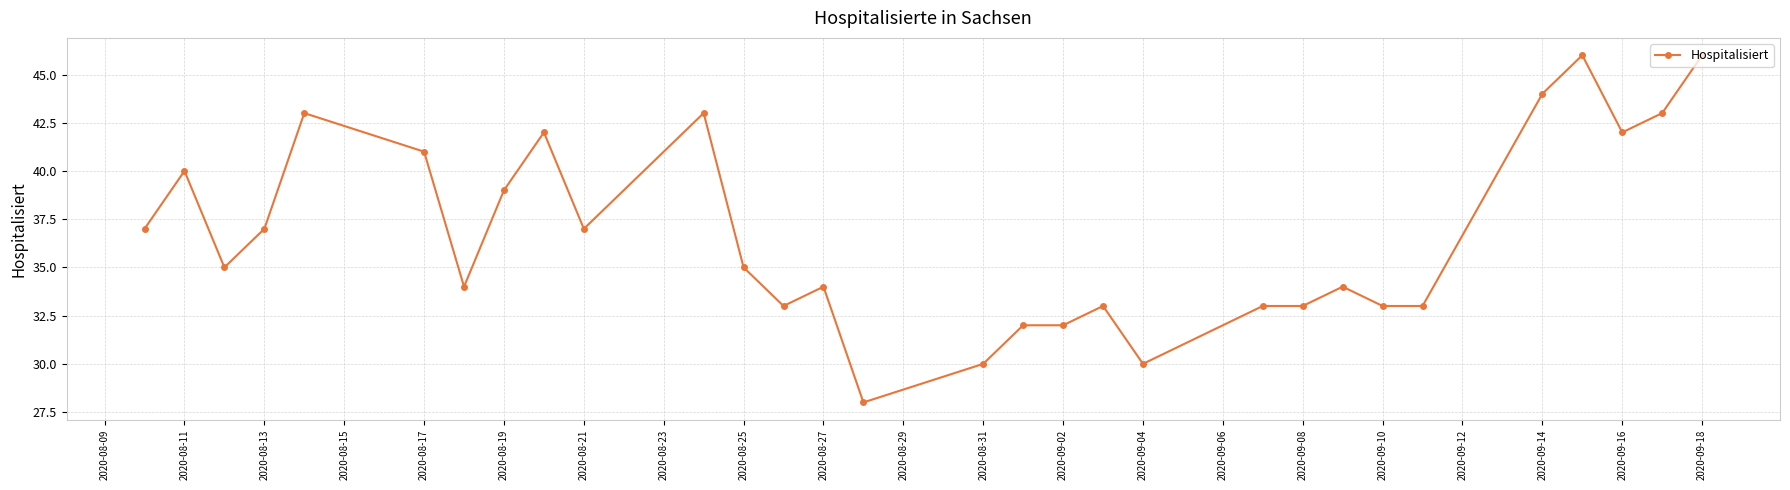

What is the value of the 23rd point from the left?

34